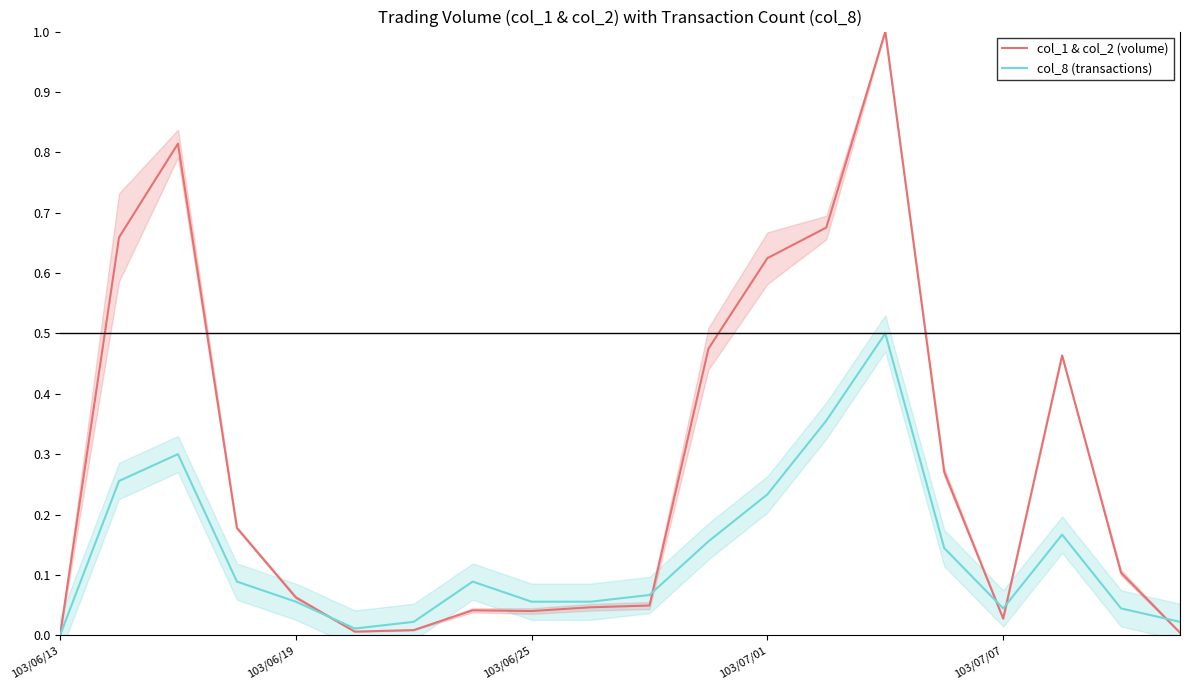

Rank the series by their average value, from highest to lowest.

col_1 & col_2 (volume), col_8 (transactions)